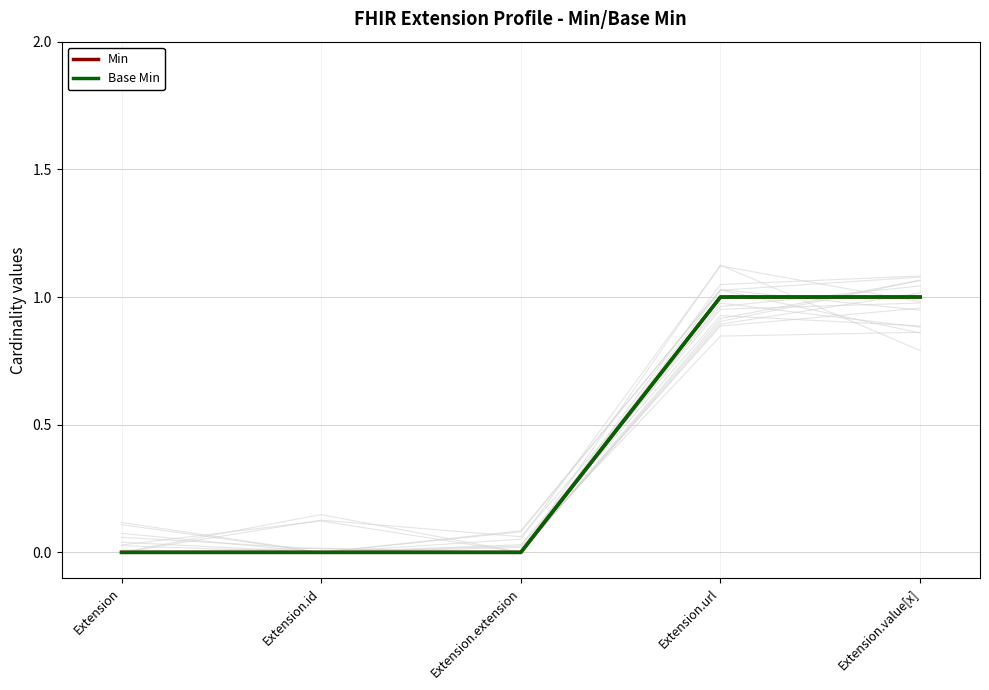

Reading left to right, list all the values displayed in this chart.

Min: 0	0	0	1	1
Base Min: 0	0	0	1	1